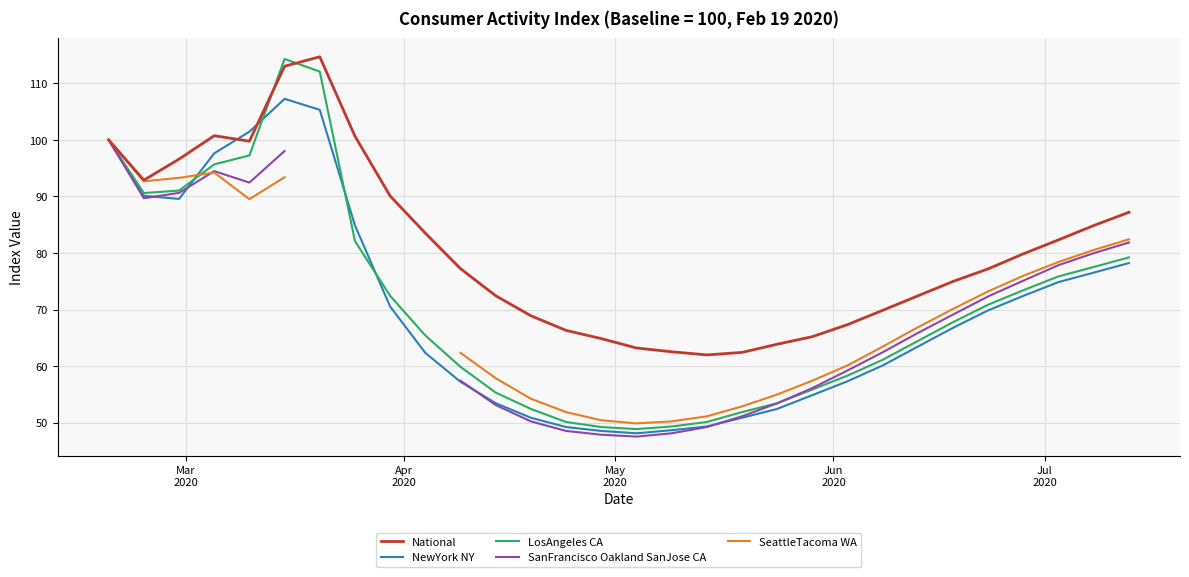

Count the number of data series in this chart.

5